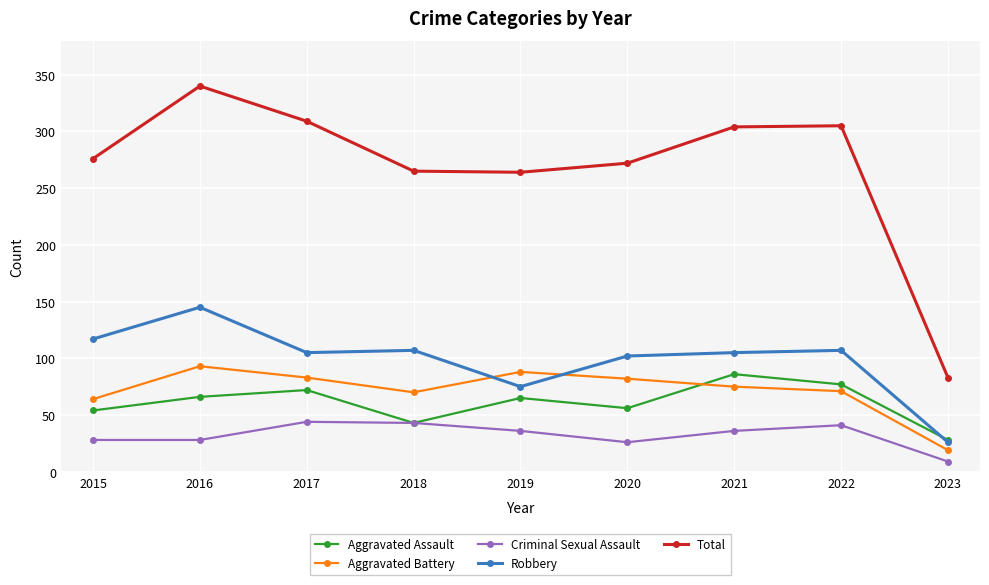

Which series has the largest total across all categories?

Total